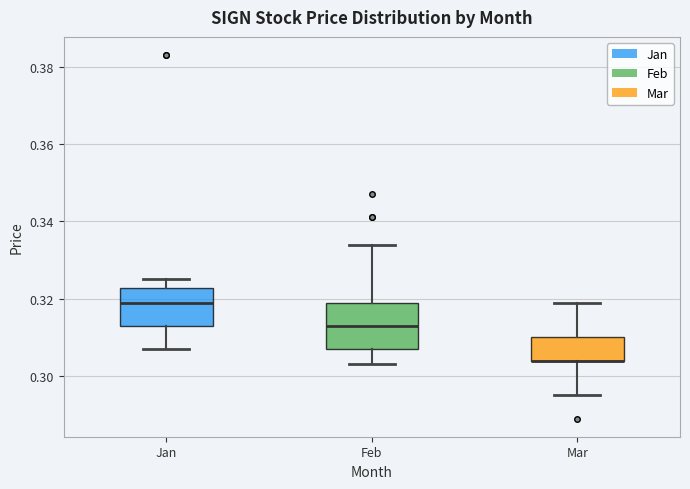

Where does the upper whisker of the box for Jan end on the y-axis? The values are not printed on the chart, so give them approximately, as read against the axis.

0.326